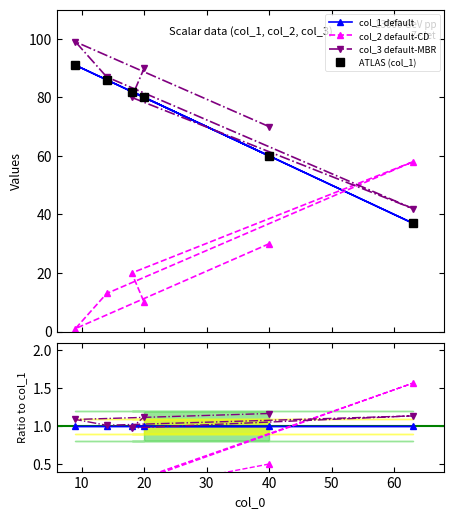

Reading right to left, list all the values displayed in this chart.

col_1: 20=80	18=82	63=37	14=86	9=91	40=60
col_2: 20=10	18=20	63=58	14=13	9=1	40=30
col_3: 20=90	18=80	63=42	14=87	9=99	40=70